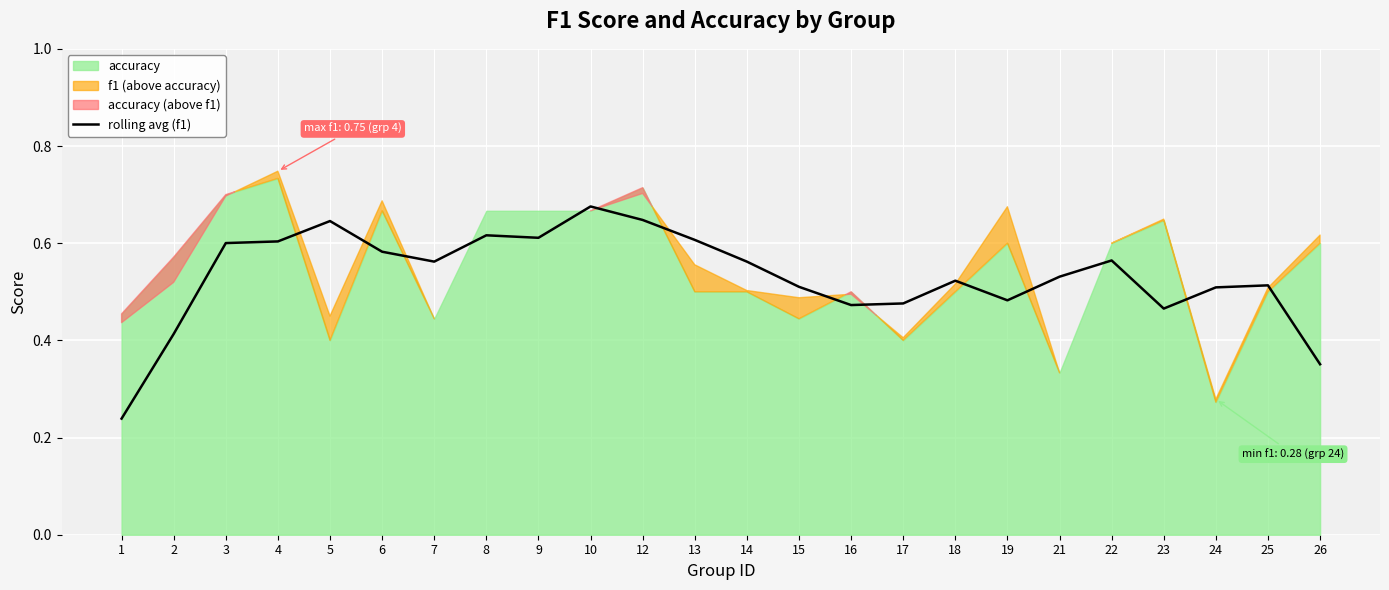

What is the value of the 15th point from the left?

0.5